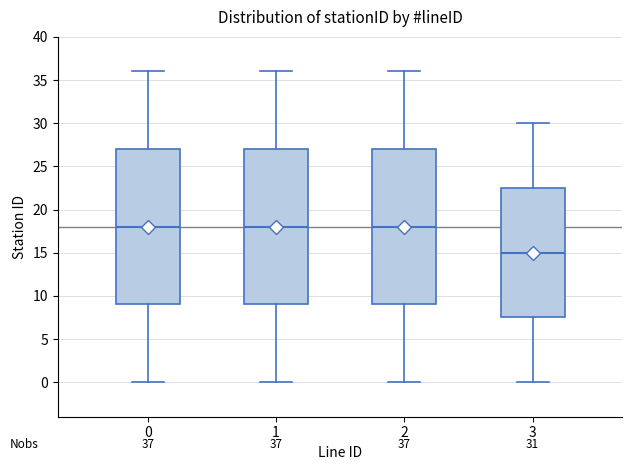

Which box has the lowest median line?

3